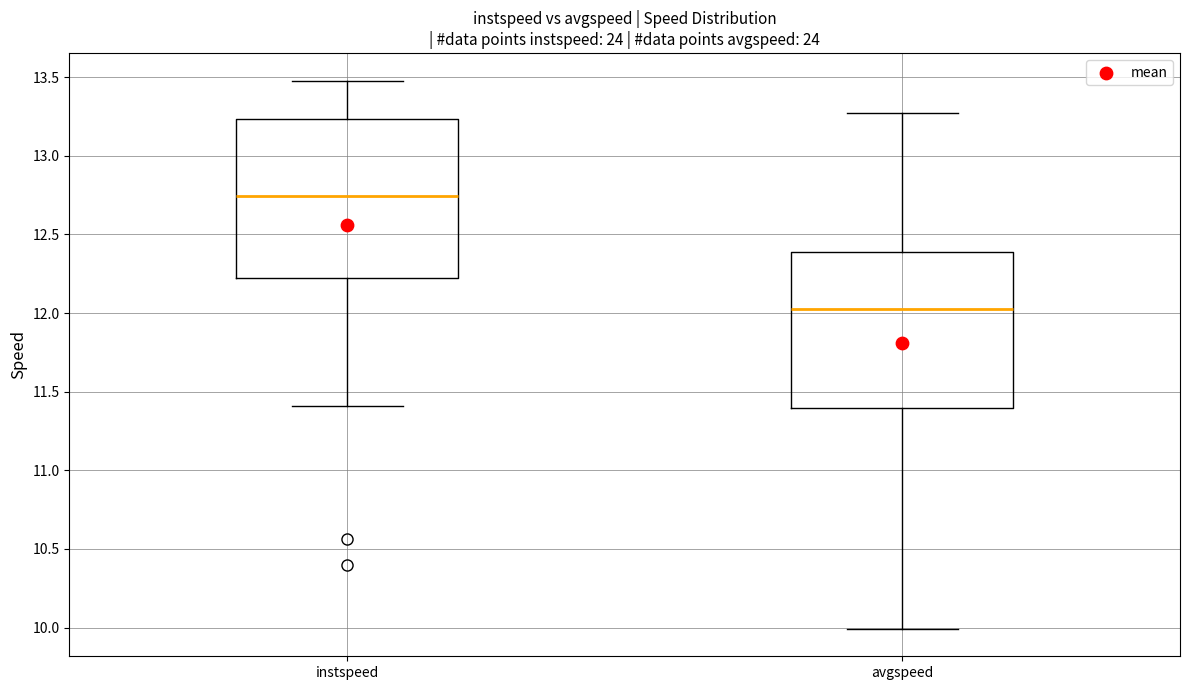

Where does the lower whisker of the box for avgspeed end on the y-axis? The values are not printed on the chart, so give them approximately, as read against the axis.

10.00